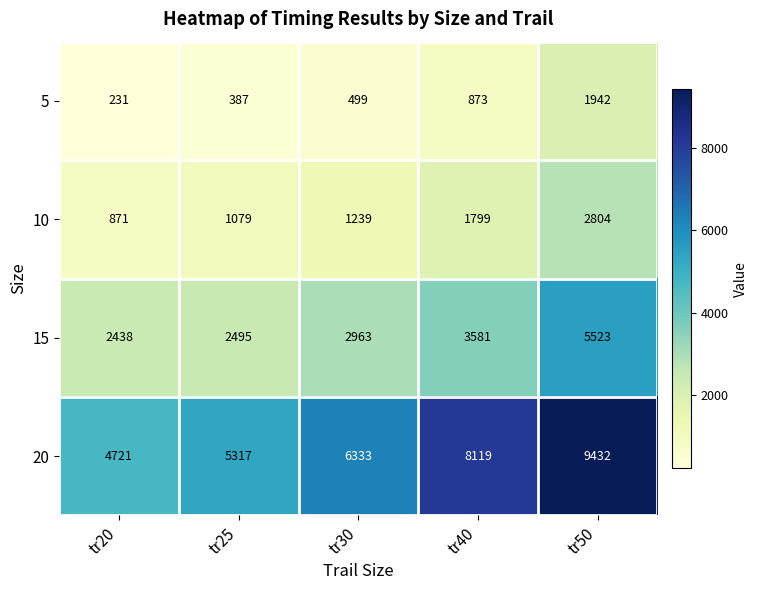

Which series has the largest range (max minus min)?

20